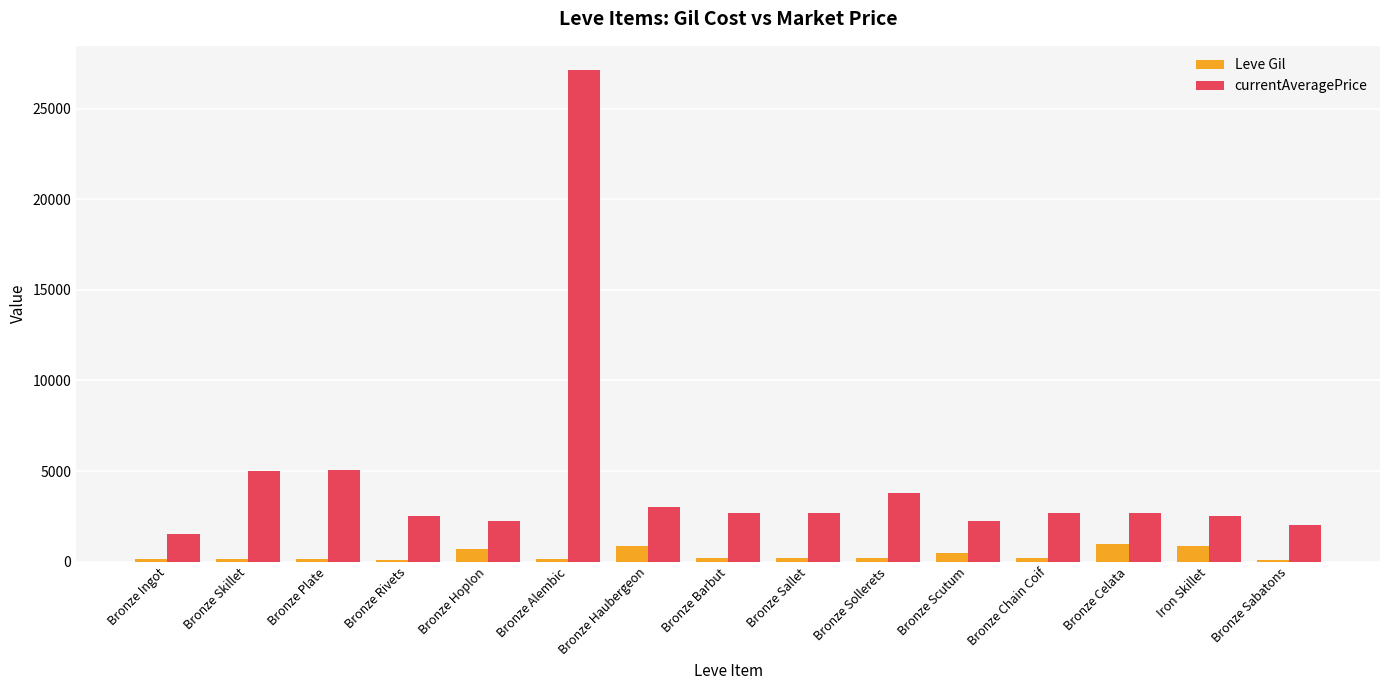

How many values in the currentAveragePrice series are below 2662?

7